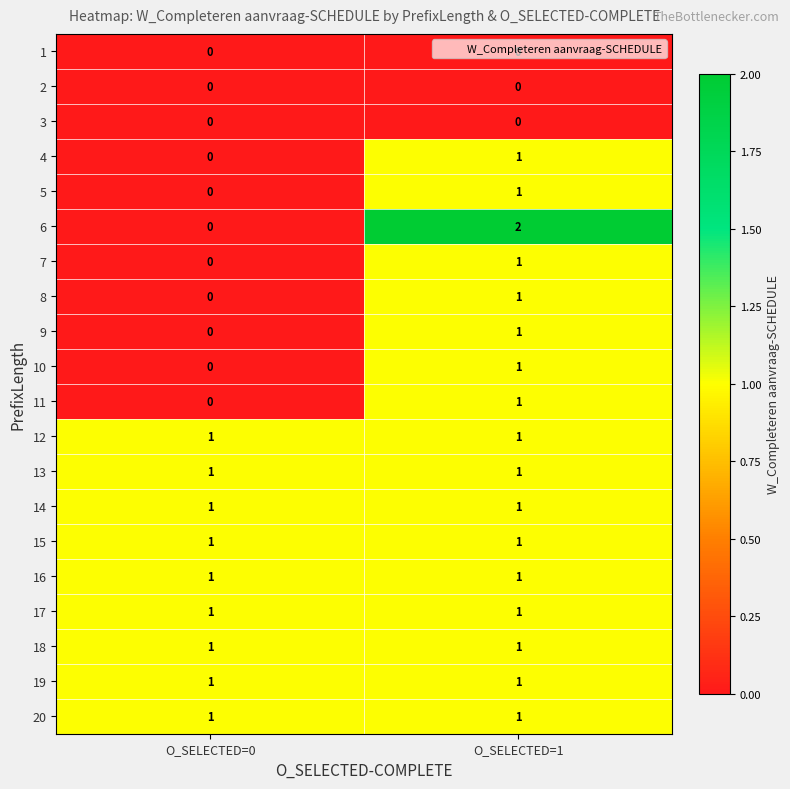

Is it true that 13 equals 1 at O_SELECTED=0?

True